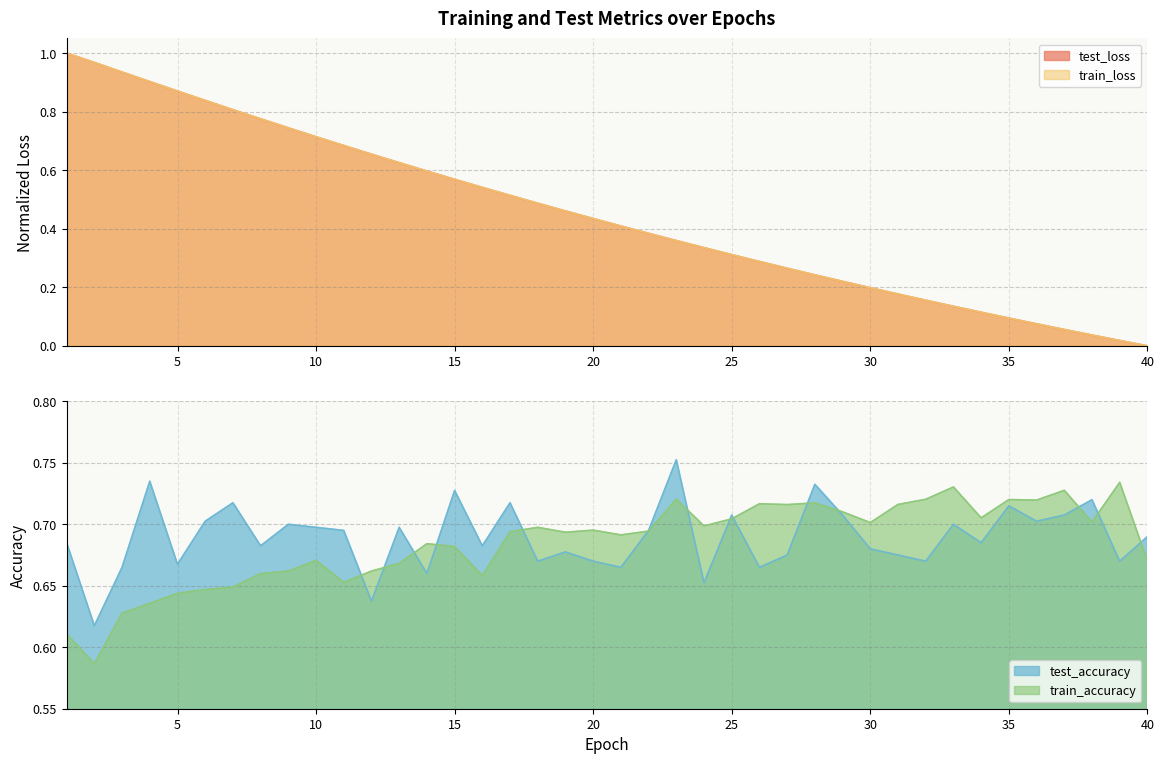

What is the value of the test_accuracy point at the 19th from the left?

0.7